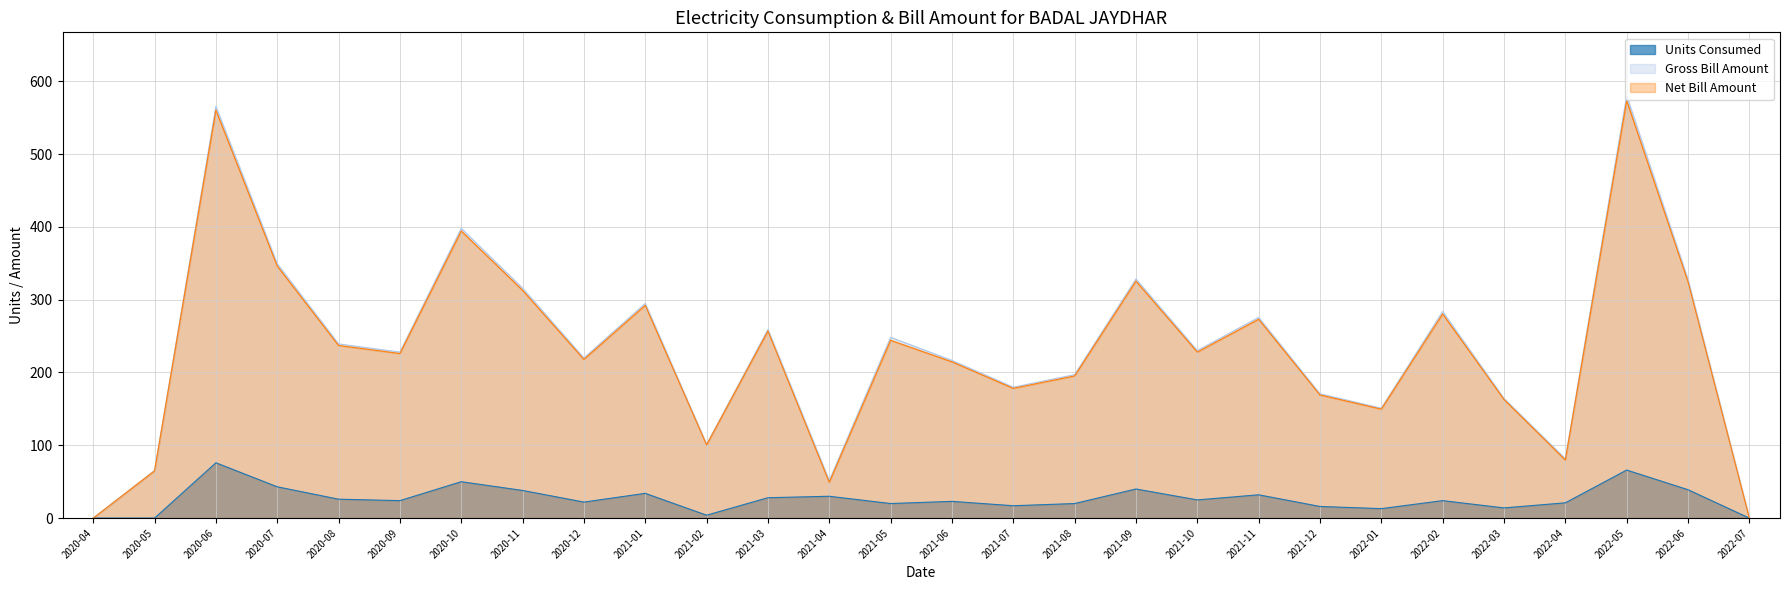

How many positive values are there?

25